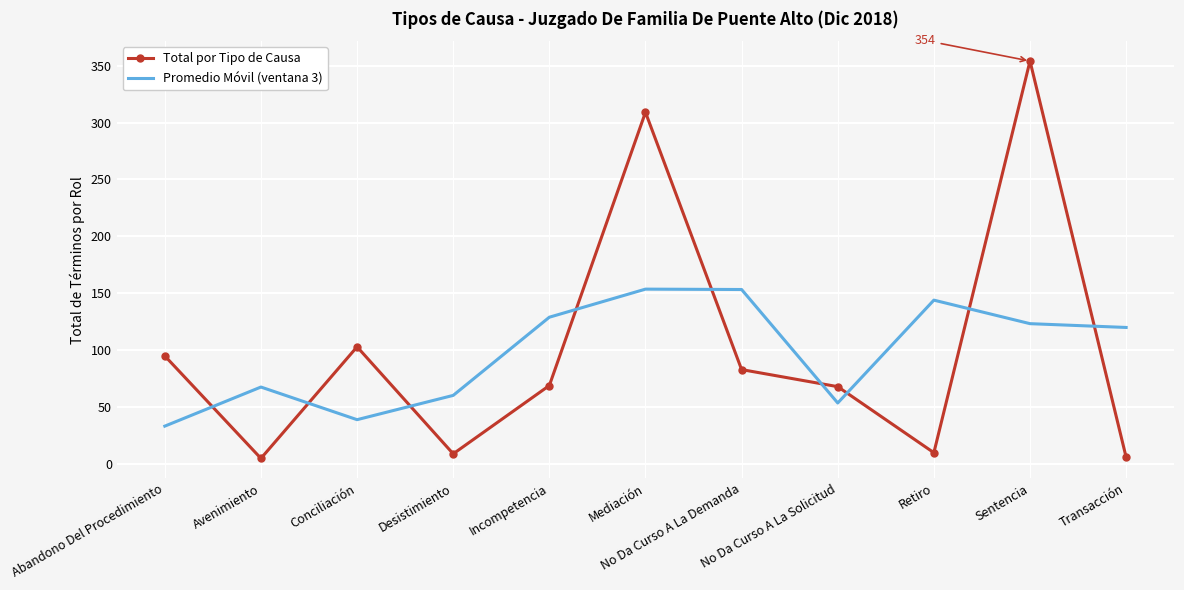

Rank the series by their maximum value, from lowest to highest.

Promedio Móvil (ventana 3), Total por Tipo de Causa